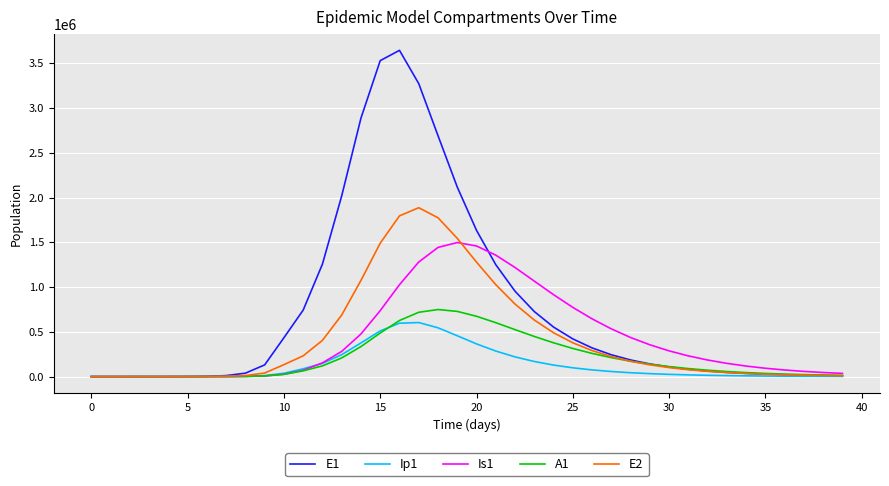

Which series has the largest total across all categories?

E1